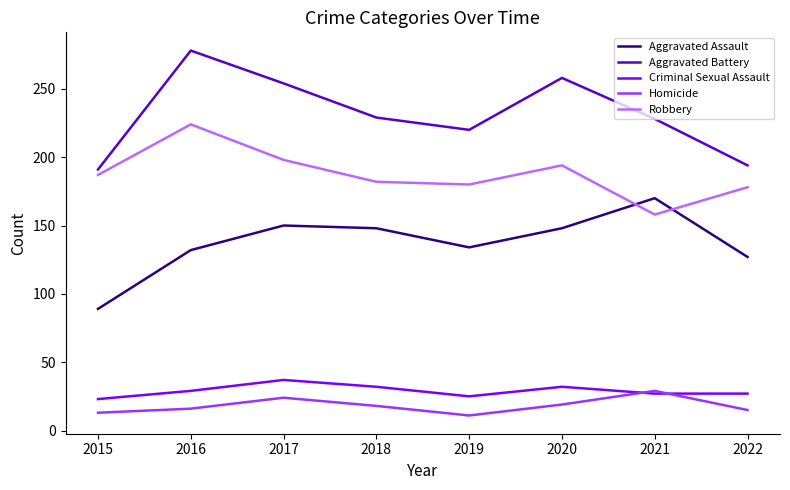

What is the spread (max minus min) of values at 2019?

209